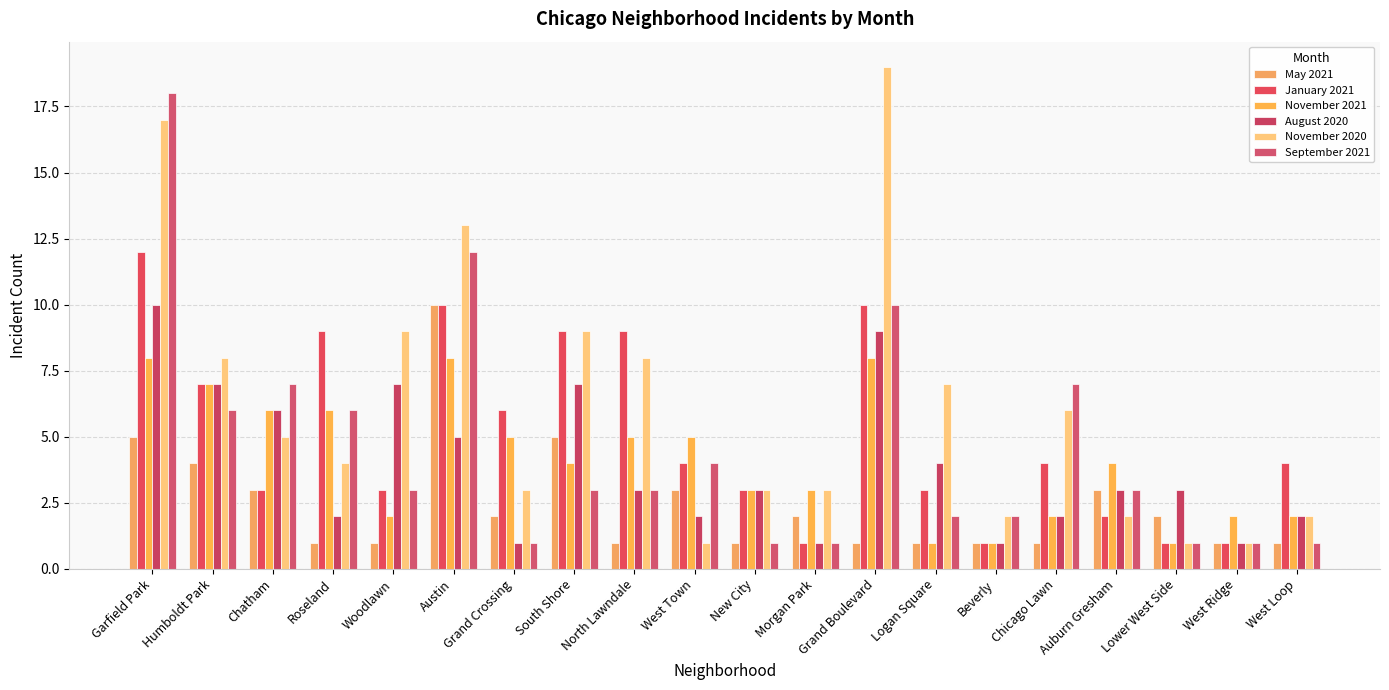

What is the approximate value of November 2020 at Austin?

13